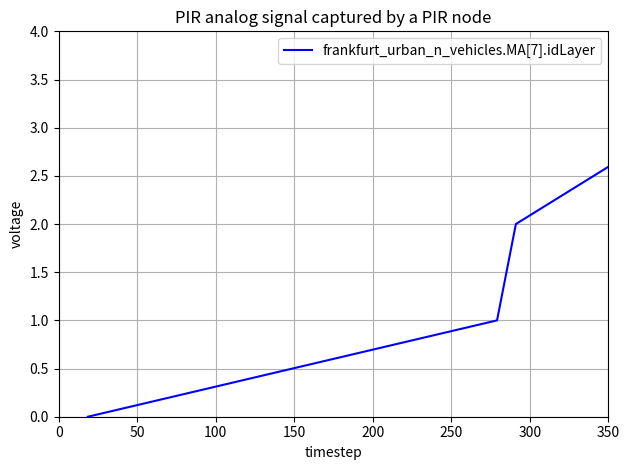

True or false: there are more than 0 points higher than both neighbors.

False